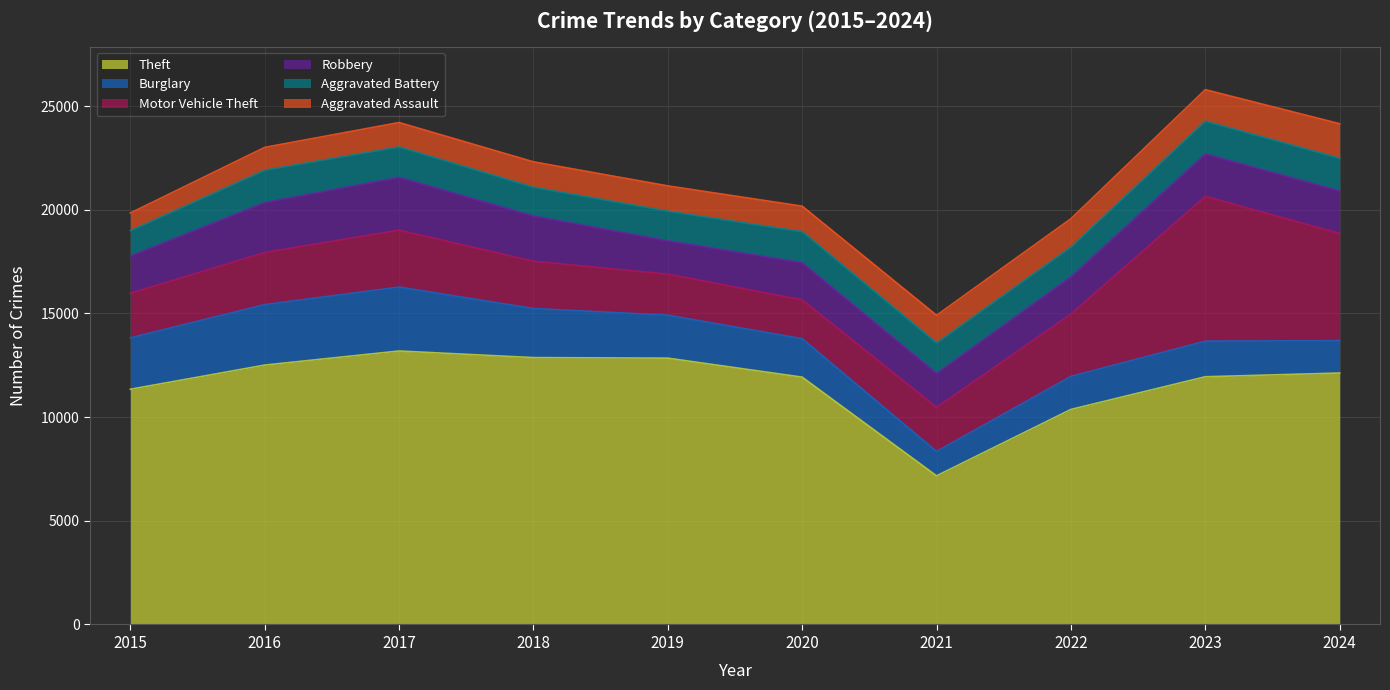

How many categories are shown in the chart?

10